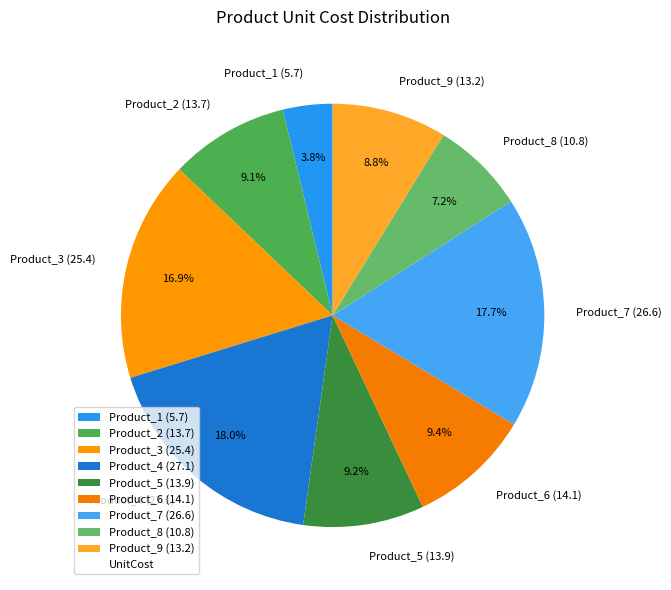

Which slice is the smallest?

Product_1